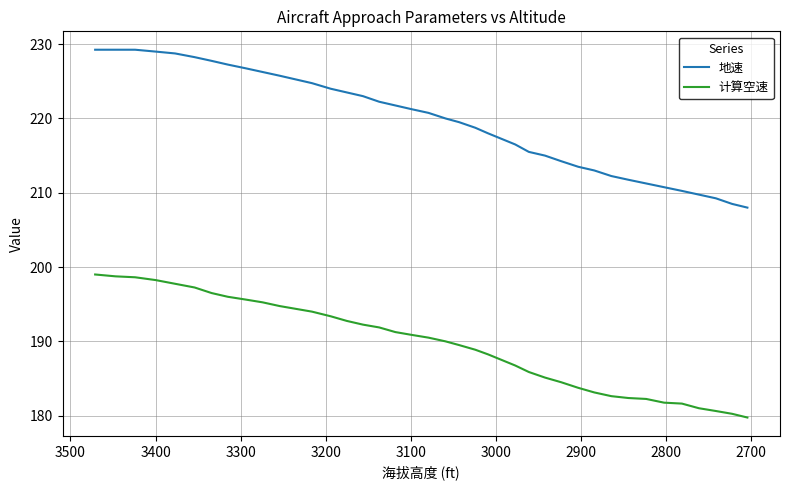

How many lines are shown in the chart?

2